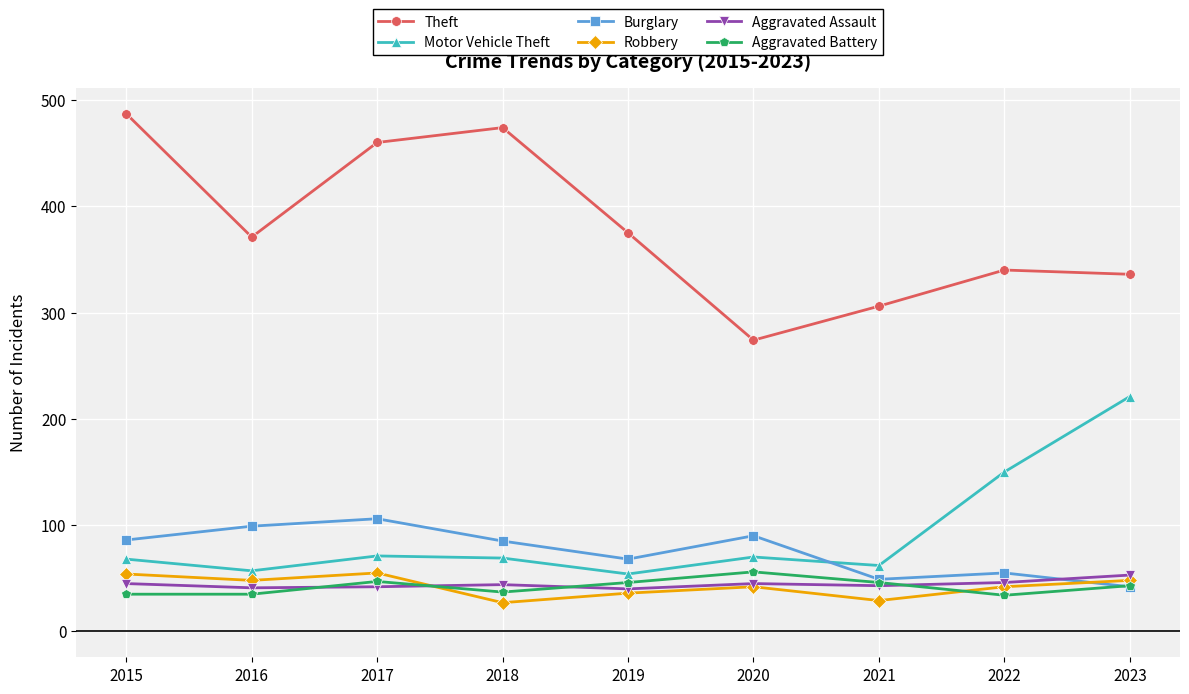

What is the minimum value shown in the chart?

27